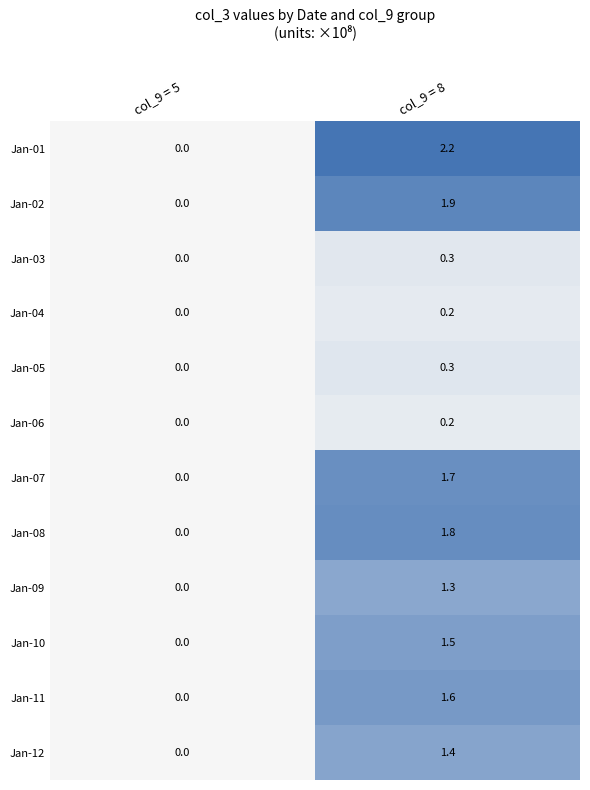

Reading left to right, extract all data points from this chart.

Jan-01: 0.0	2.2
Jan-02: 0.0	1.9
Jan-03: 0.0	0.3
Jan-04: 0.0	0.2
Jan-05: 0.0	0.3
Jan-06: 0.0	0.2
Jan-07: 0.0	1.7
Jan-08: 0.0	1.8
Jan-09: 0.0	1.3
Jan-10: 0.0	1.5
Jan-11: 0.0	1.6
Jan-12: 0.0	1.4